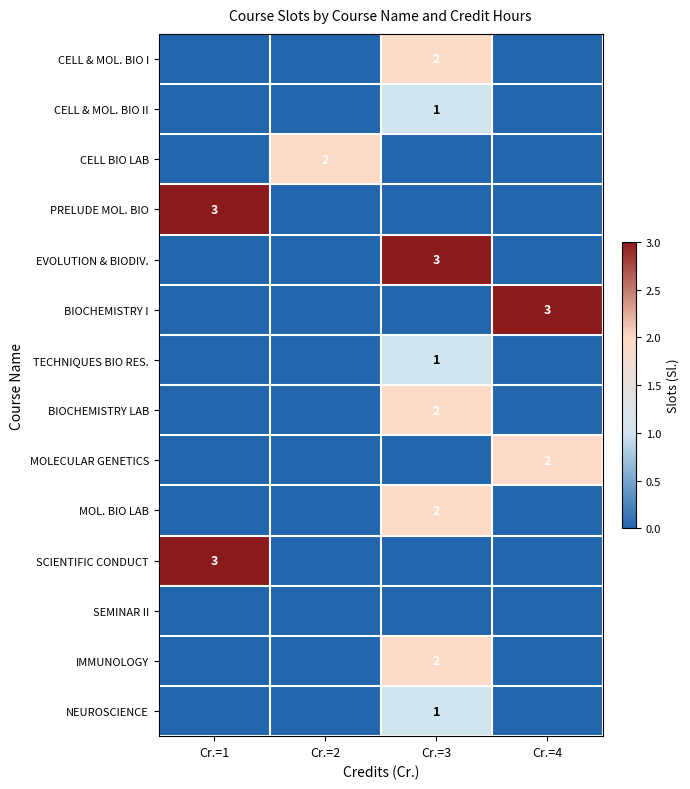

Is it true that CELL & MOL. BIO II equals 1 at Cr.=3?

True